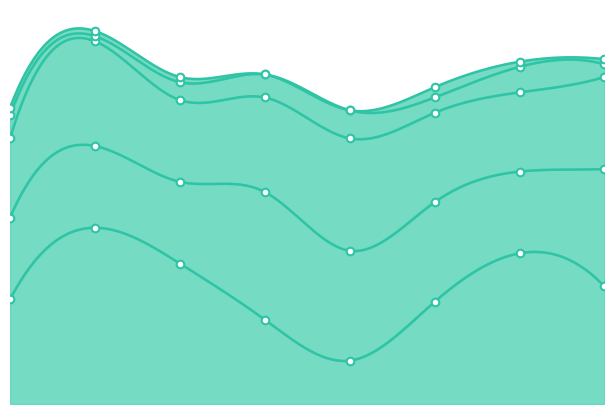

Which series has the largest total across all categories?

Robbery